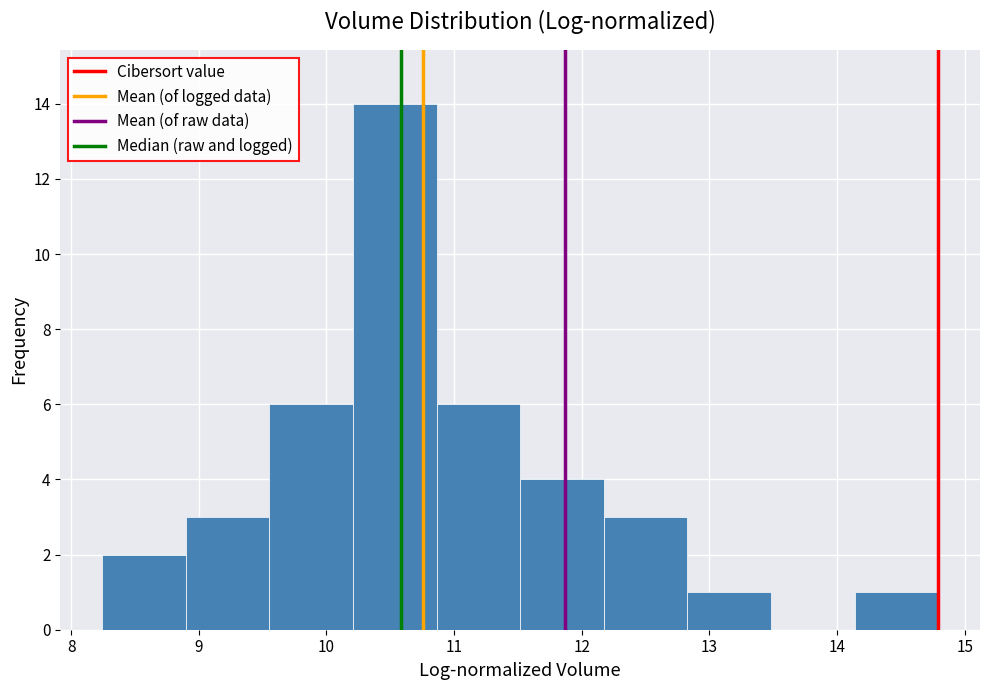

Reading left to right, list every bar in this chart as the range it spans on the x-axis followed by its height. Neither the bar edges nor the heights are printed on the chart, so give them approximately, as read against the axes.

8.2 to 8.9: 2
8.9 to 9.6: 3
9.6 to 10.2: 6
10.2 to 10.9: 14
10.9 to 11.5: 6
11.5 to 12.2: 4
12.2 to 12.8: 3
12.8 to 13.5: 1
13.5 to 14.1: 0
14.1 to 14.8: 1